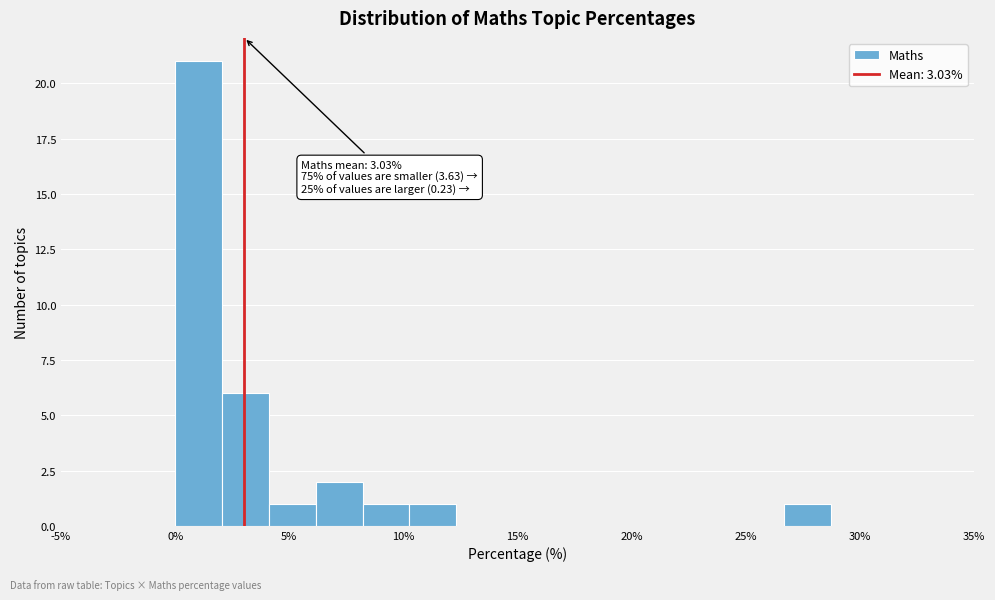

Which range on the x-axis has the tallest bar?

0.0 to 2.0